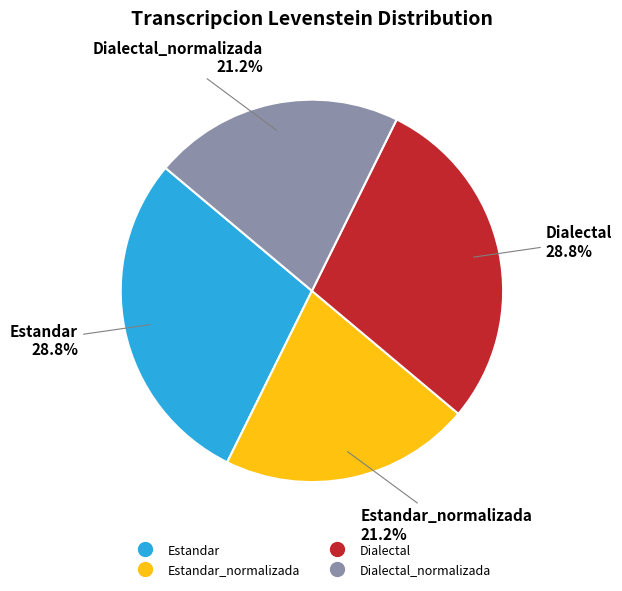

Does any single category account for the majority?

No